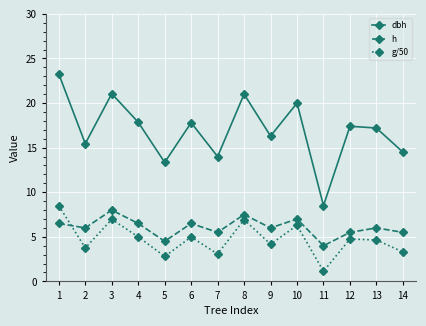

At which label does dbh first exceed 17?

1